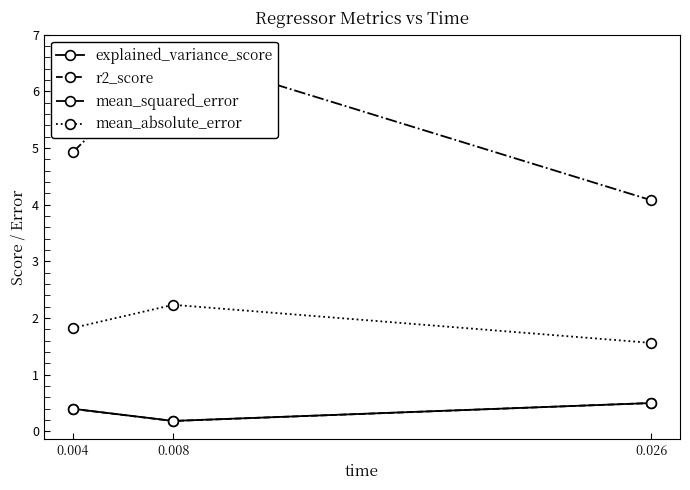

The mean_squared_error series shows 6.9 at 0.004. True or false?

False